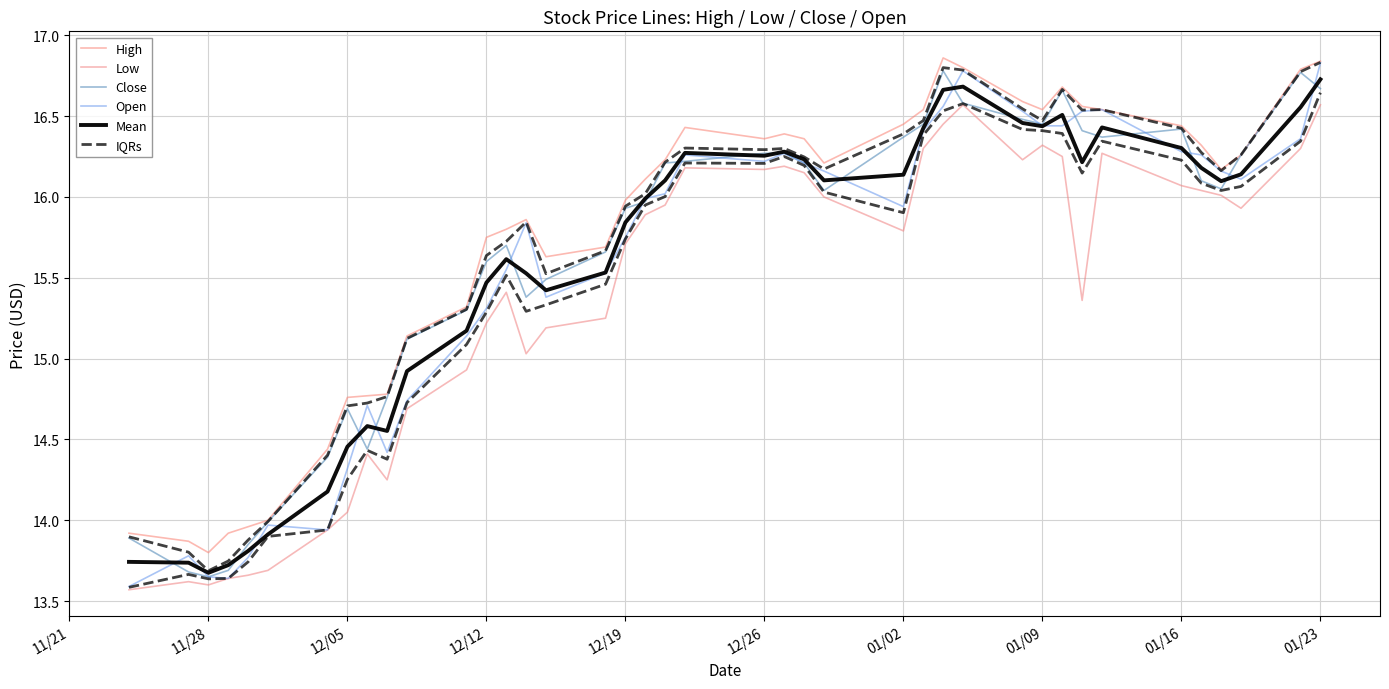

Which series has the largest range (max minus min)?

Open